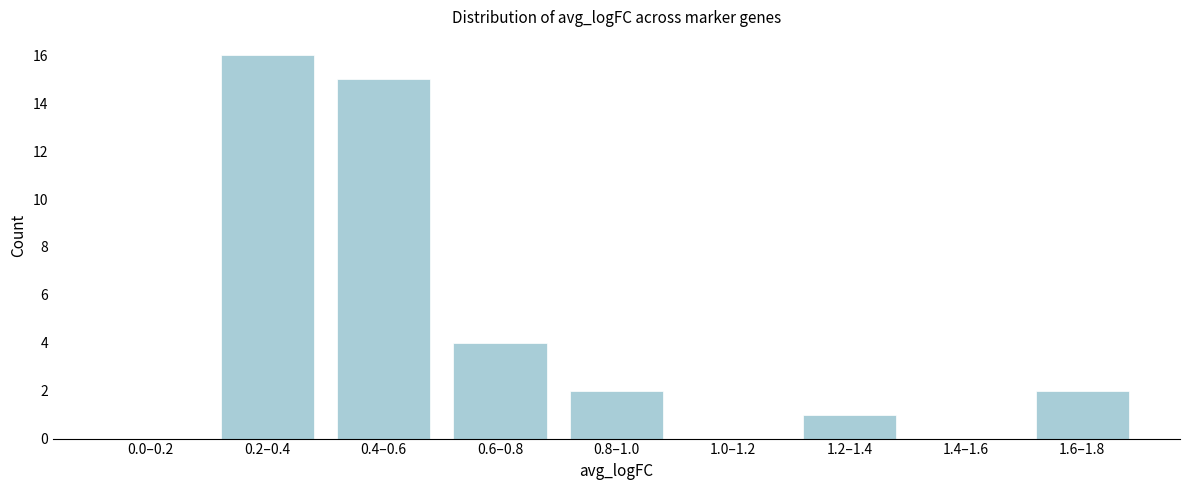

Reading left to right, transcribe all the data shown in this chart.

0.0–0.2=0	0.2–0.4=16	0.4–0.6=15	0.6–0.8=4	0.8–1.0=2	1.0–1.2=0	1.2–1.4=1	1.4–1.6=0	1.6–1.8=2